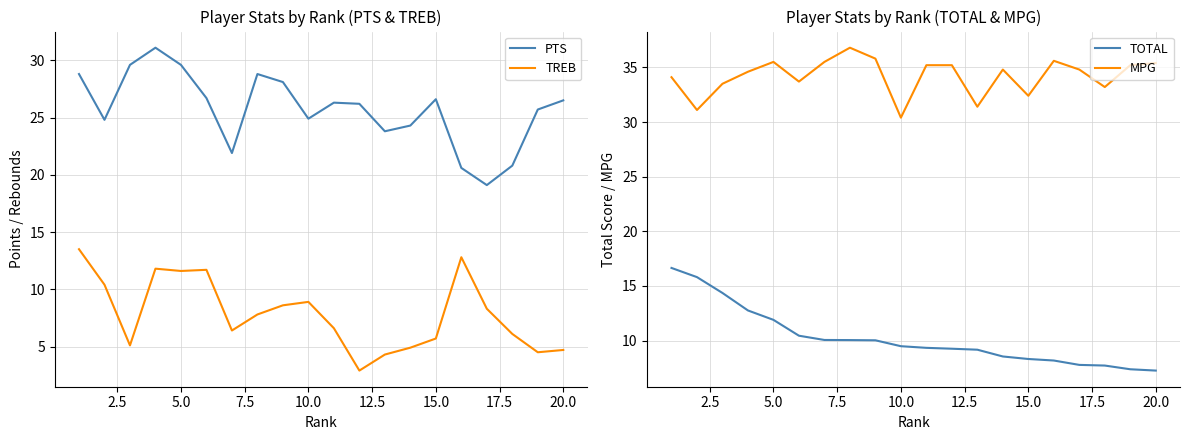

What is the value of the PTS point at the 17th from the left?

19.1